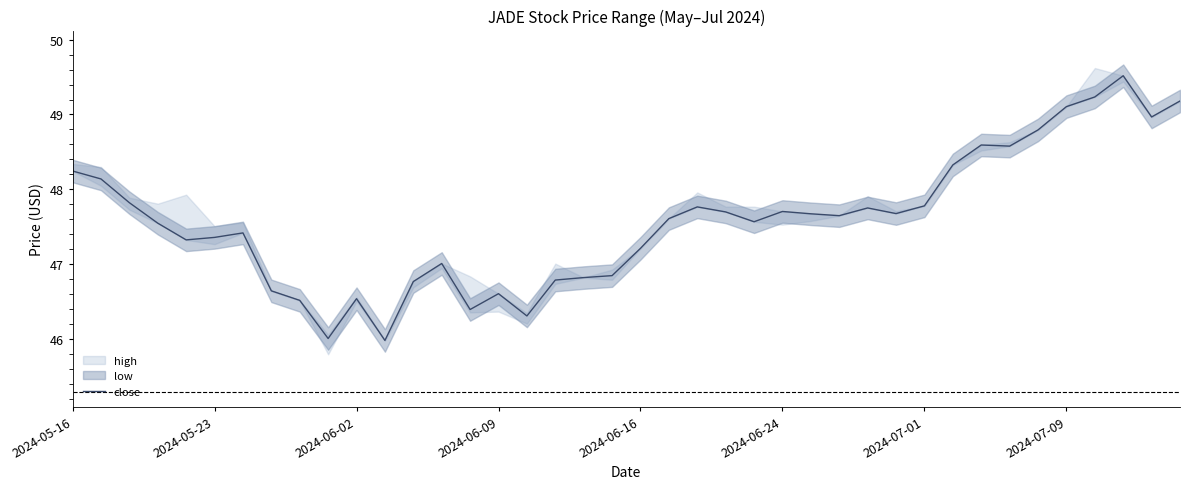

What is the value of the 13th point from the left?

46.8